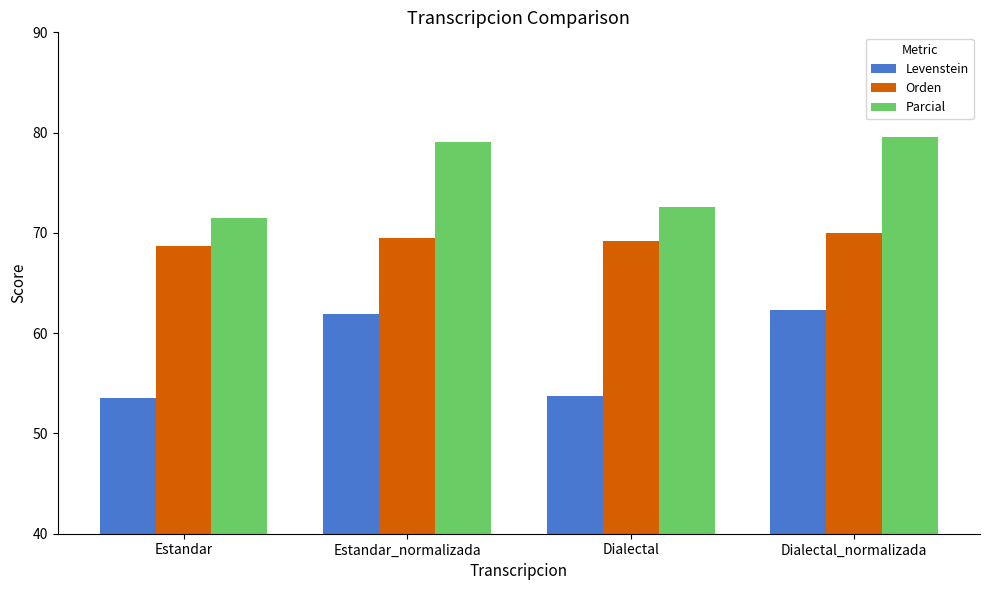

Which series has the widest spread of values?

Levenstein